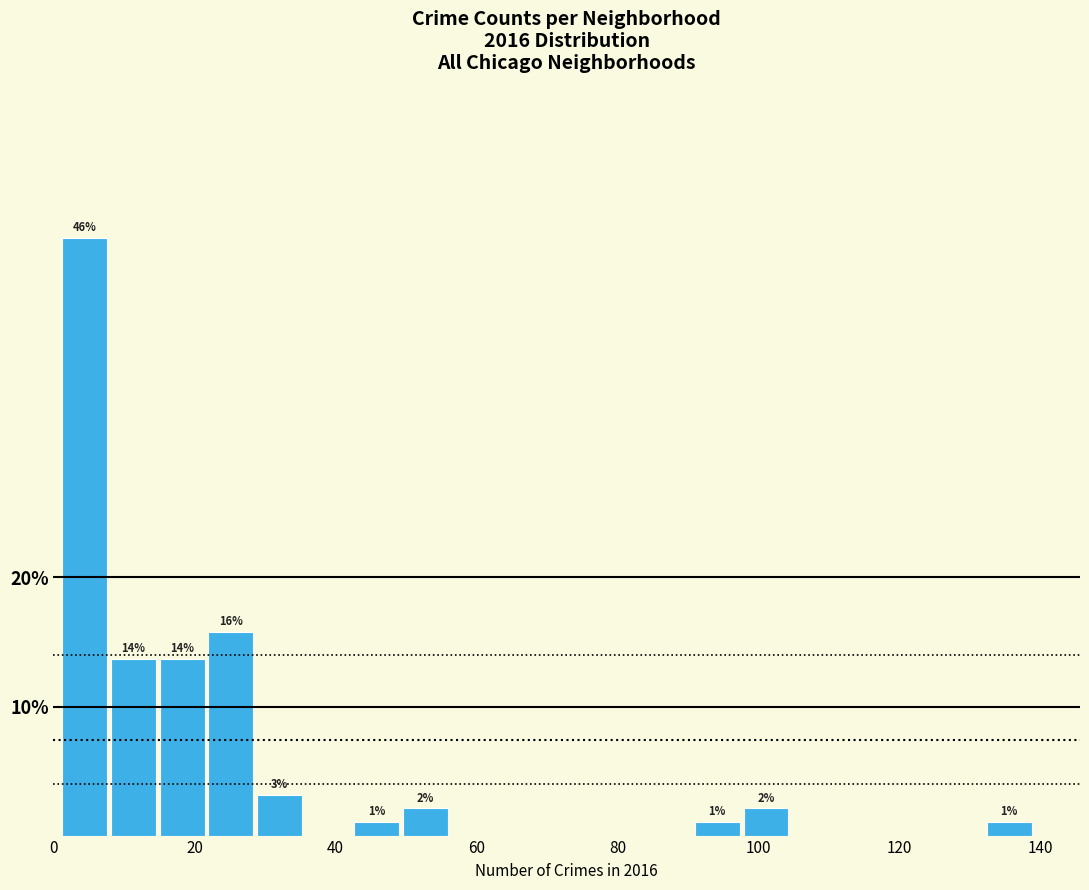

Read against the x-axis, roughly where is the centre of the tallest bar?

4